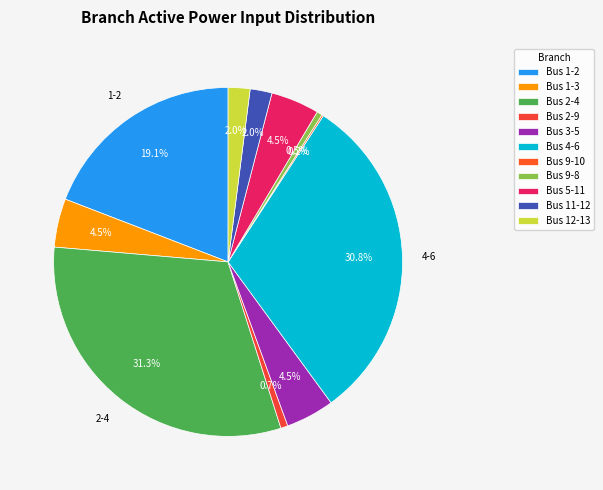

Count the number of slices in the pie.

11